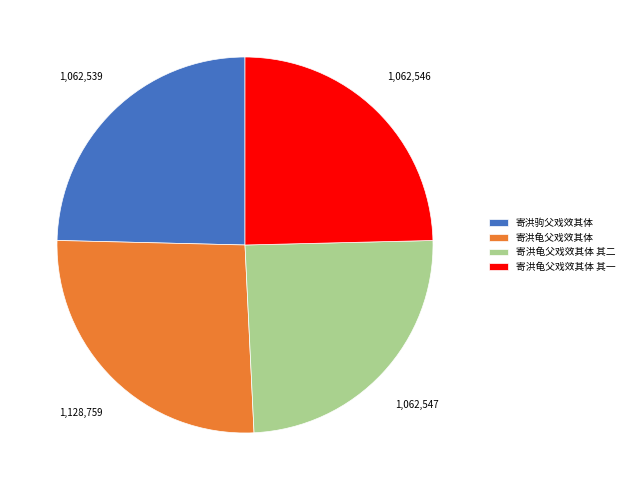

Which slice is the largest?

寄洪龟父戏效其体